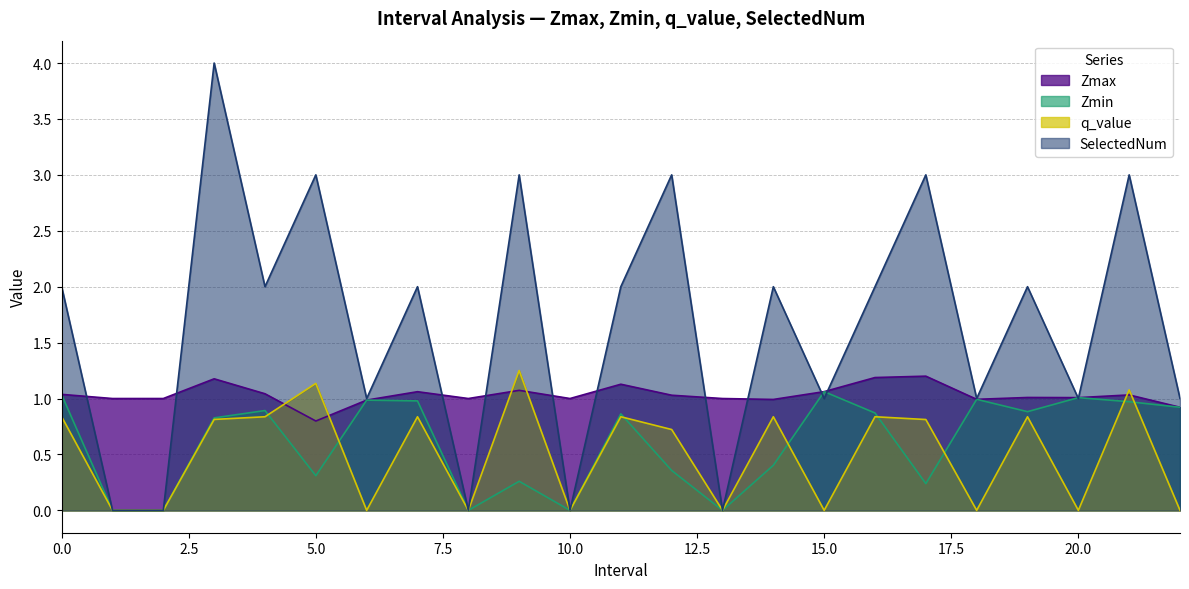

What is the spread (max minus min) of values at 16?

1.2